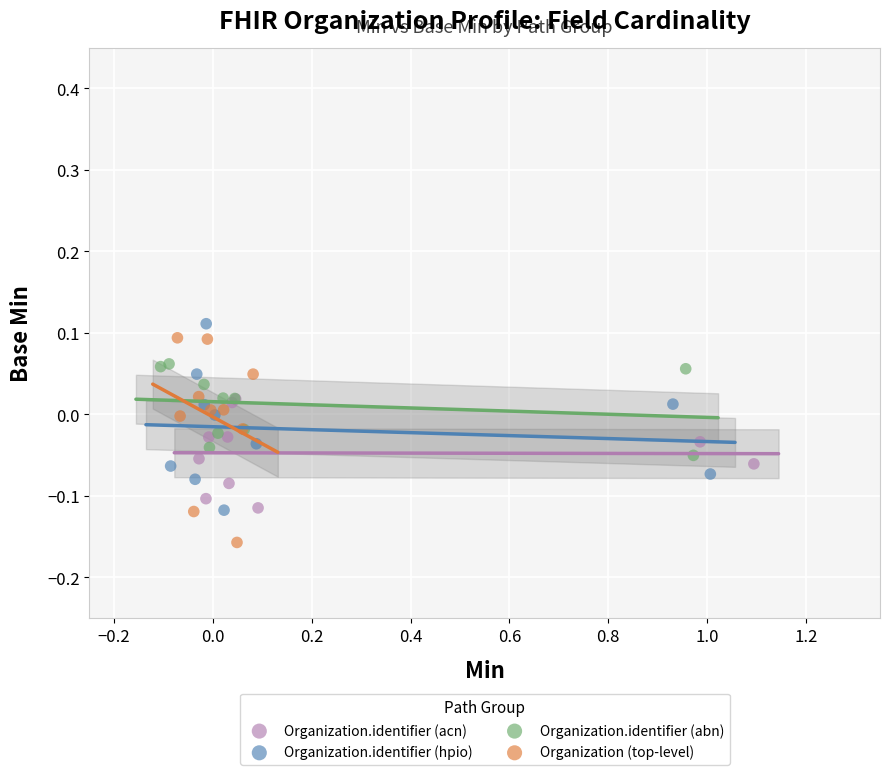

Which series contains the lowest Y value?

Organization.identifier (abn)